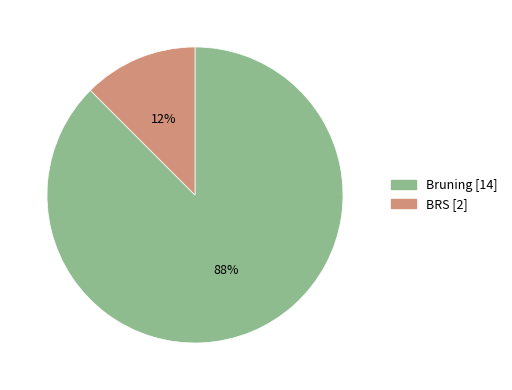

To the nearest percent, what is the average slice percentage?

50%